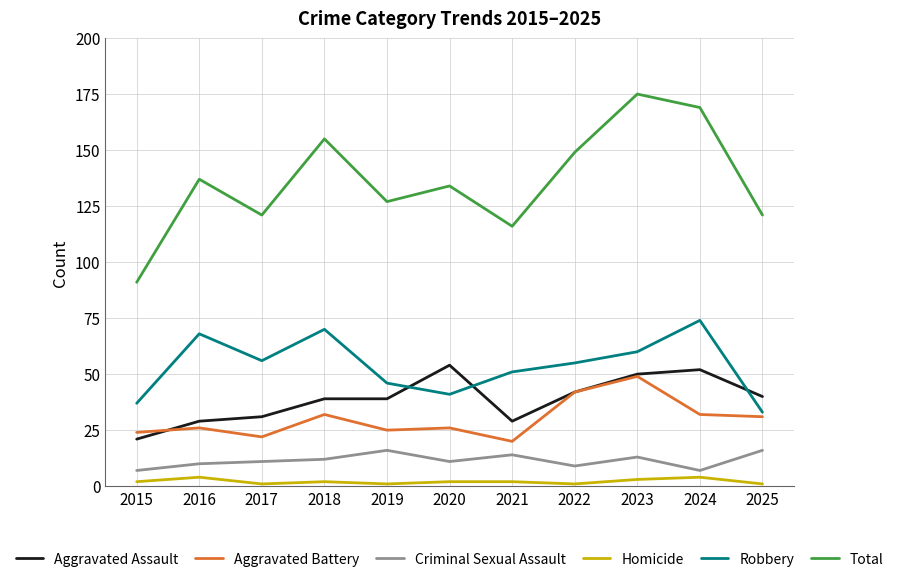

What is the total value across all series at 2025?

242